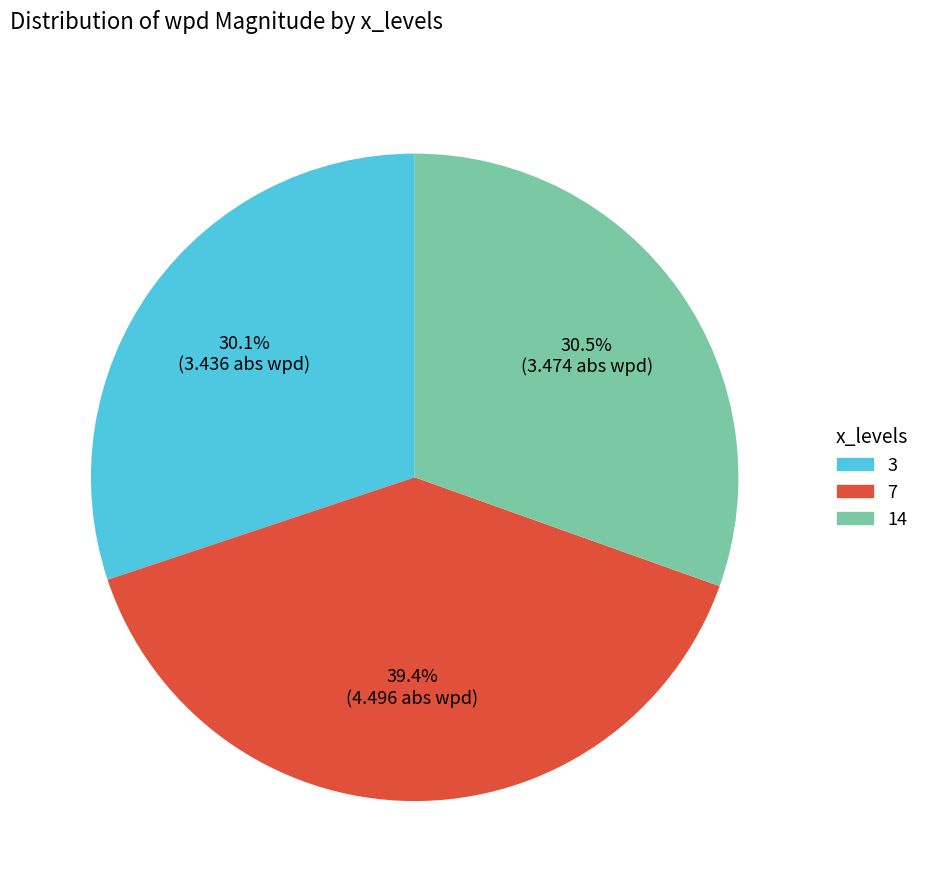

To the nearest percent, what is the average slice percentage?

33%